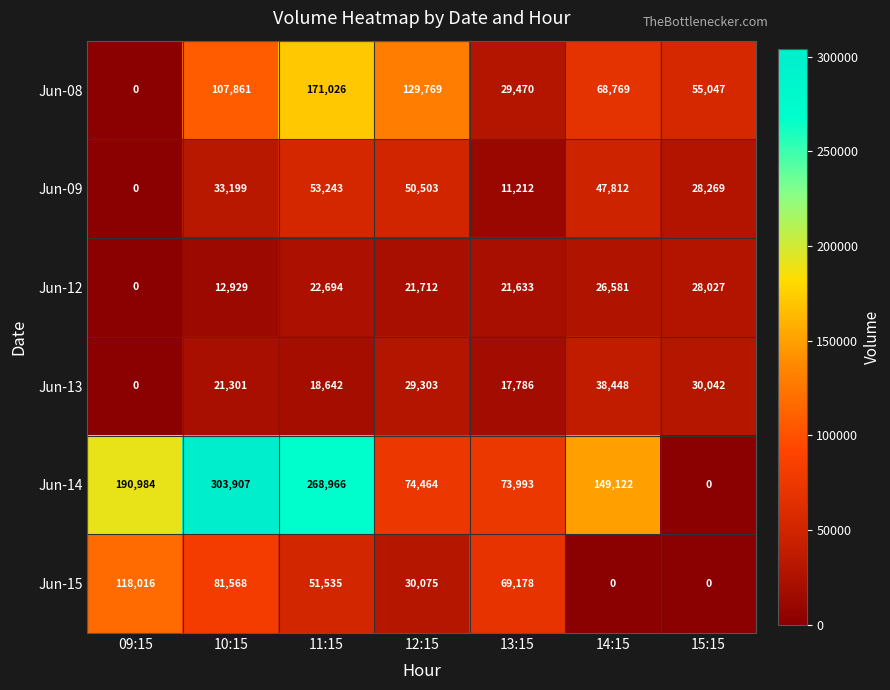

List the labels in order of Jun-13 value, smallest first.

09:15, 13:15, 11:15, 10:15, 12:15, 15:15, 14:15